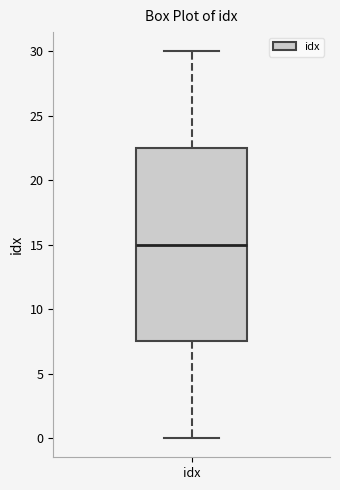

Read this box plot against the y-axis: the position of the median line, the range covered by the box, and the ends of both whiskers. The values are not printed on the chart, so give them approximately, as read against the axis.

median 15.0, box 7.5 to 22.5, whiskers 0.0 to 30.0